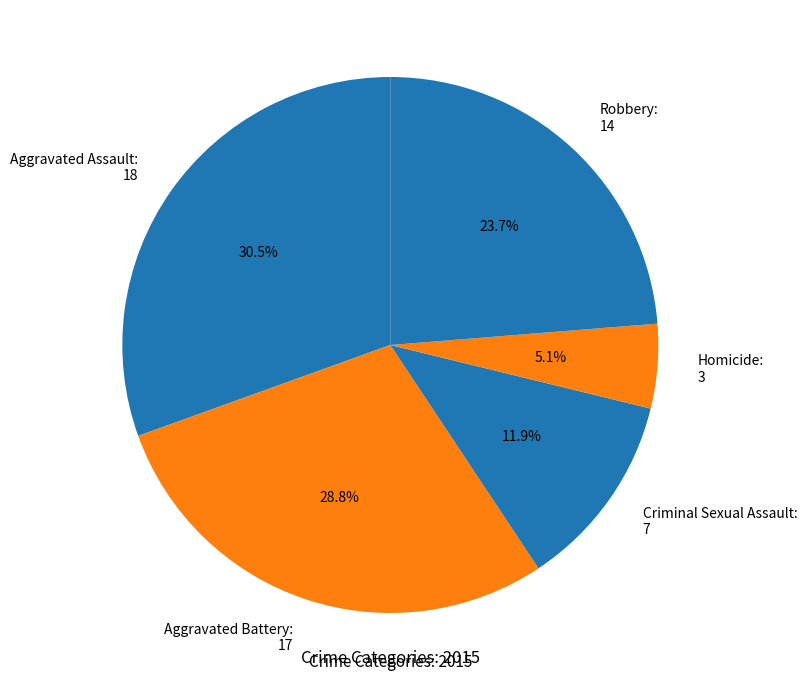

Do Criminal Sexual Assault and Robbery together represent more than half of the pie?

No